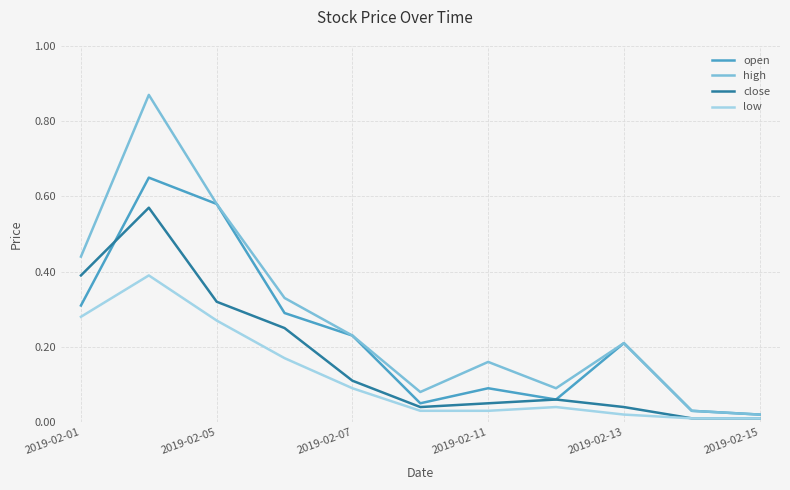

List the series in order of their overall mean, lowest first.

low, close, open, high